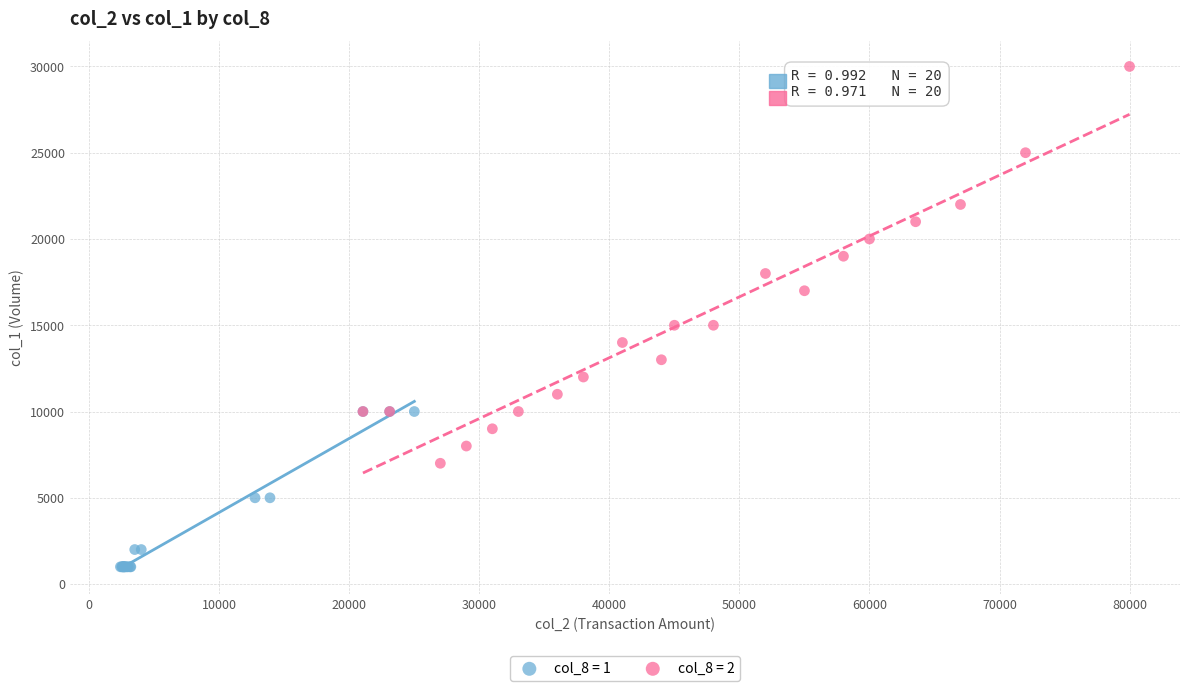

Which series has the largest Y range (max minus min)?

col_8 = 2